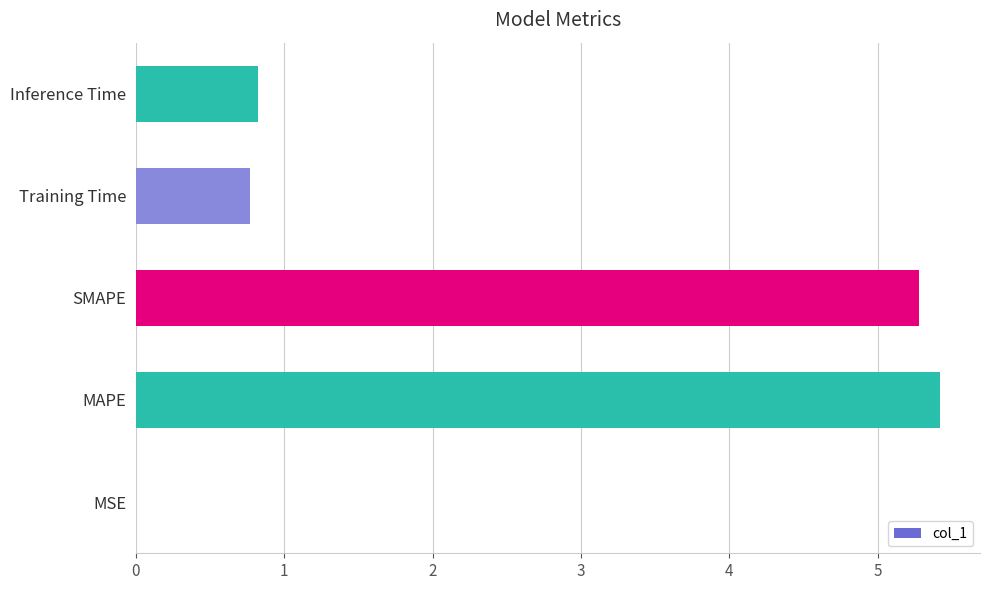

Which has a higher value, MAPE or MSE?

MAPE